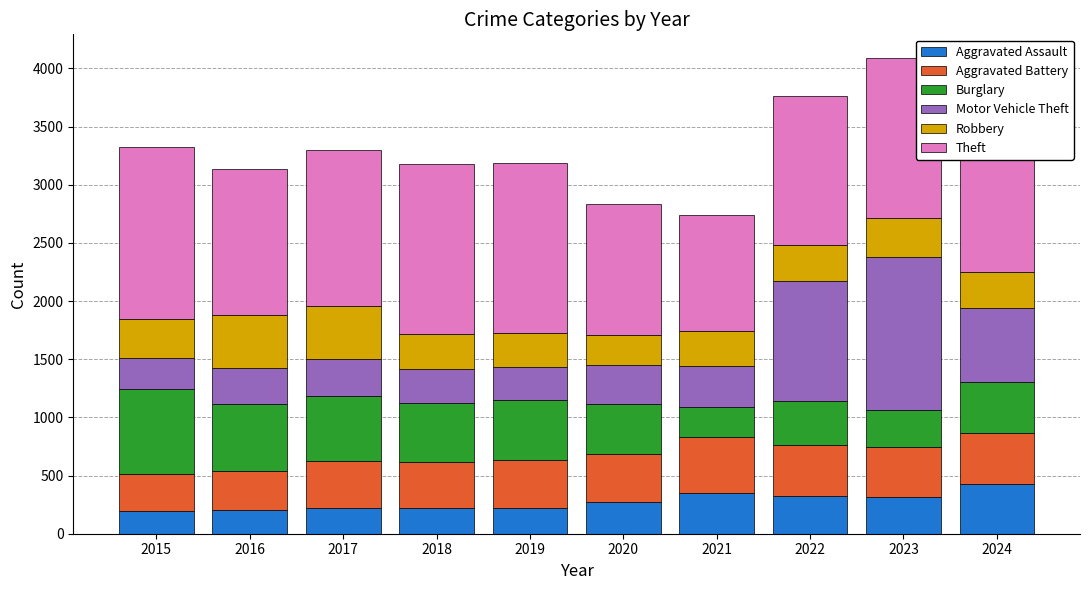

The Aggravated Assault series shows 57 at 2017. True or false?

False